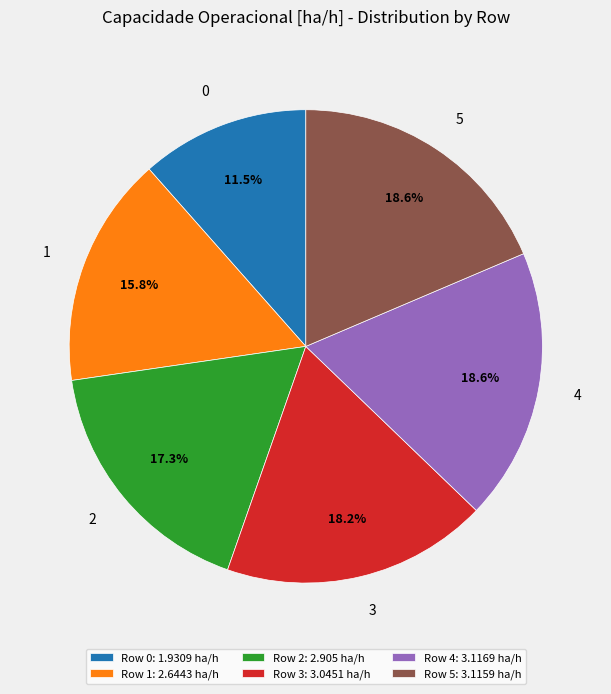

What is the ratio of the value at Row 2: 2.905 ha/h to the value at Row 3: 3.0451 ha/h?

1.0